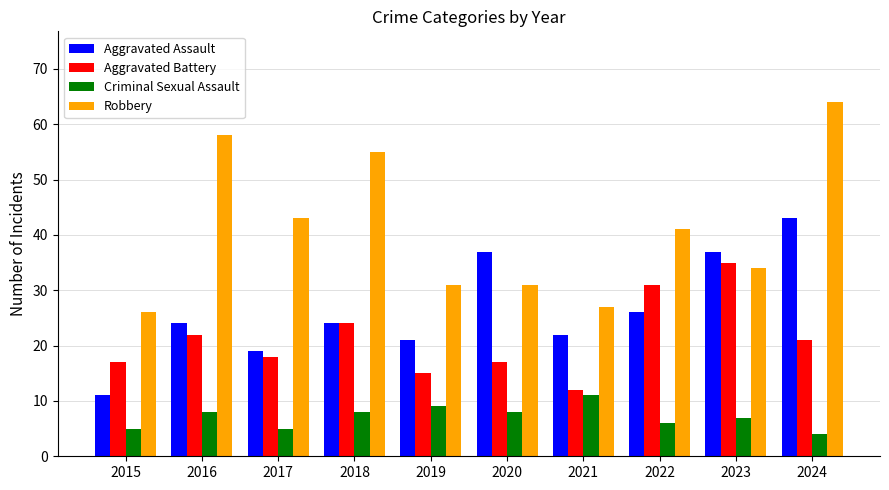

Does the chart contain any negative values?

No